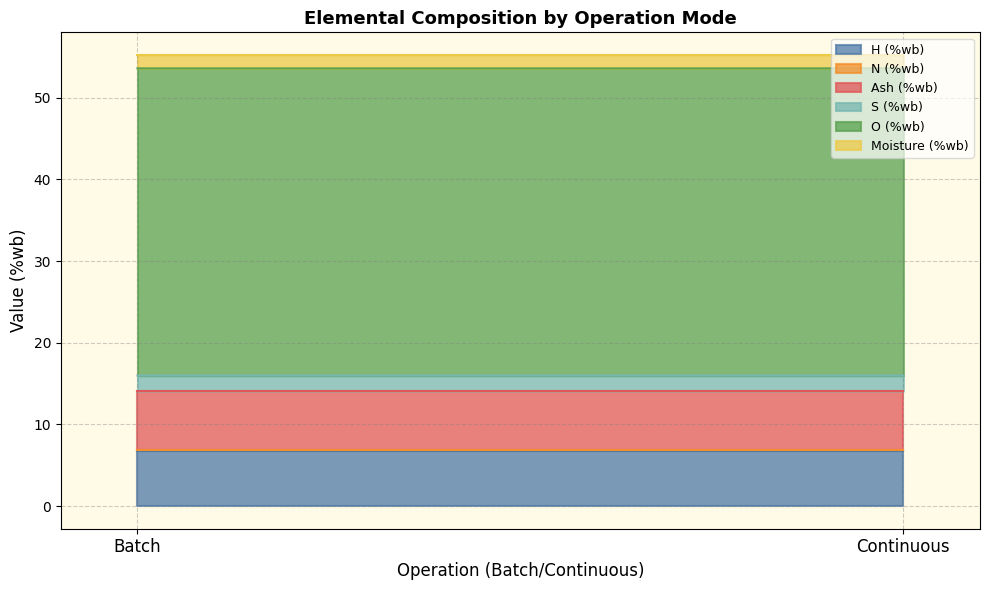

What is the lowest value of the H (%wb) series?

6.8